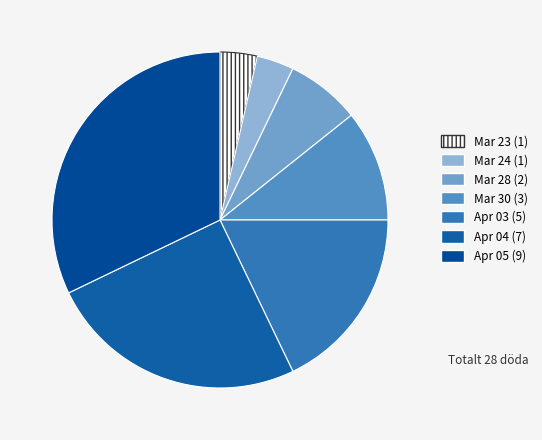

To the nearest percent, what is the difference between the largest and smallest slice percentages?

29%